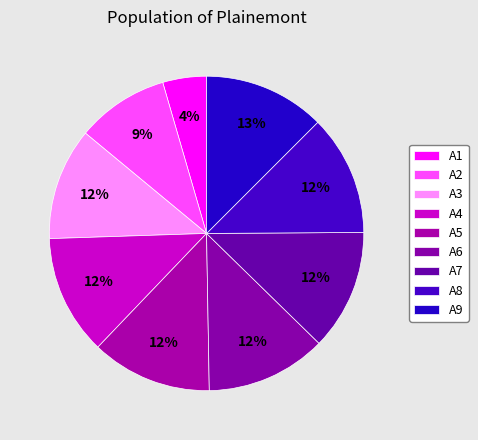

True or false: A1 accounts for 1% of the total.

False